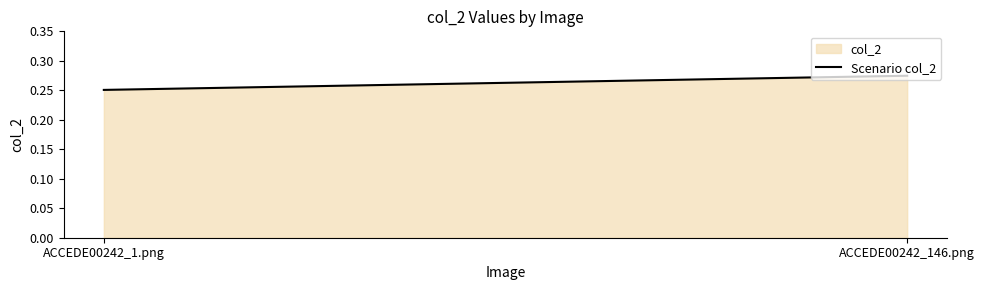

Is it true that the value at ACCEDE00242_146.png is 0.3?

True